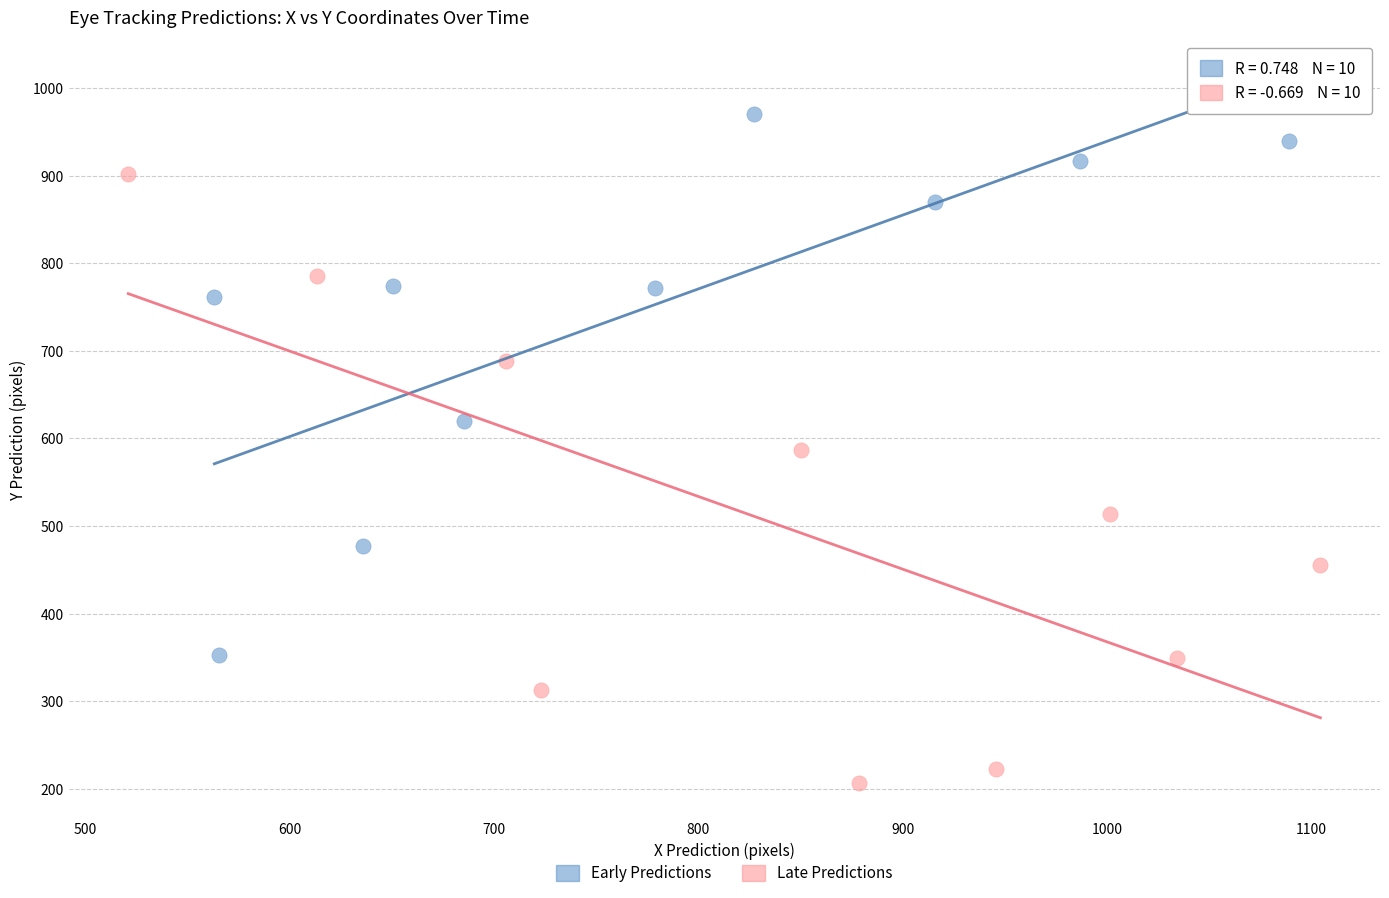

Which series contains the lowest Y value?

Late Predictions